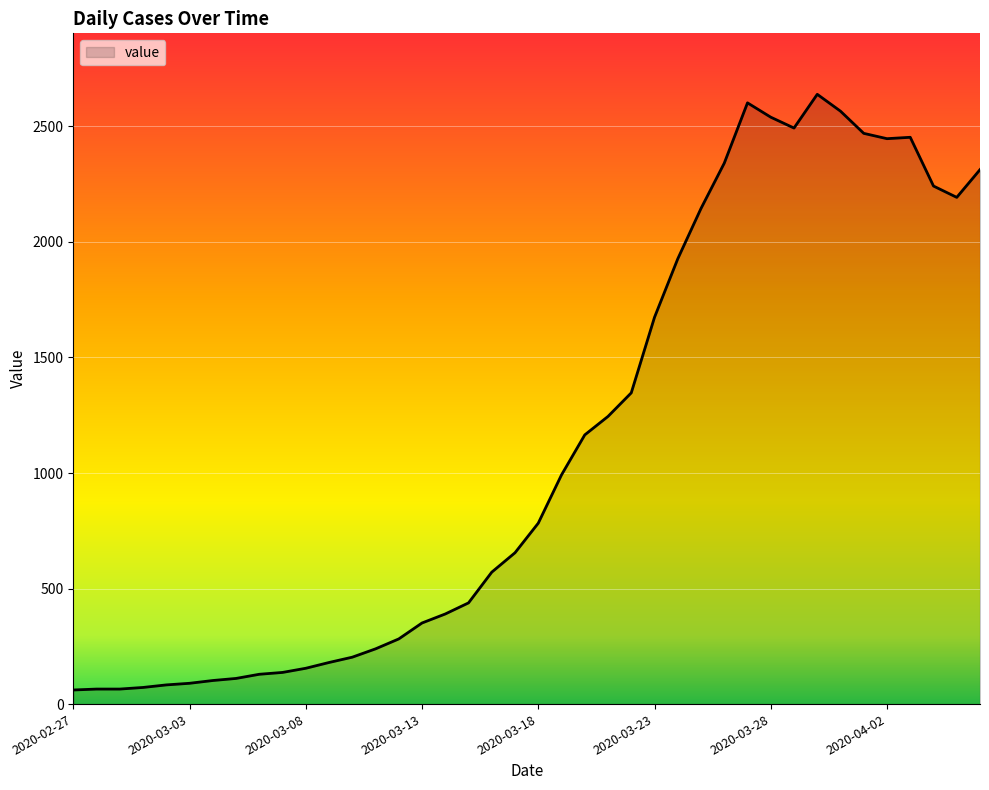

What is the smallest value displayed?

61